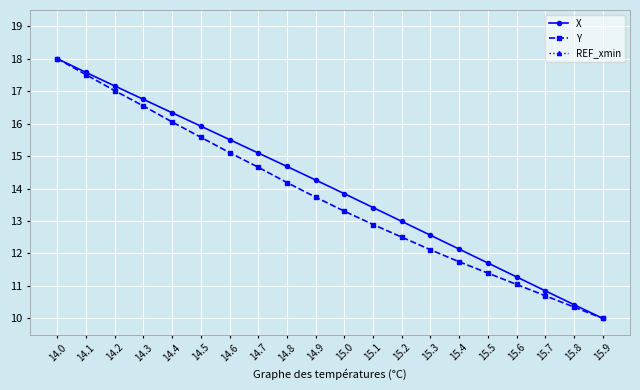

The value of Y at 14.6 is 5.5. True or false?

False